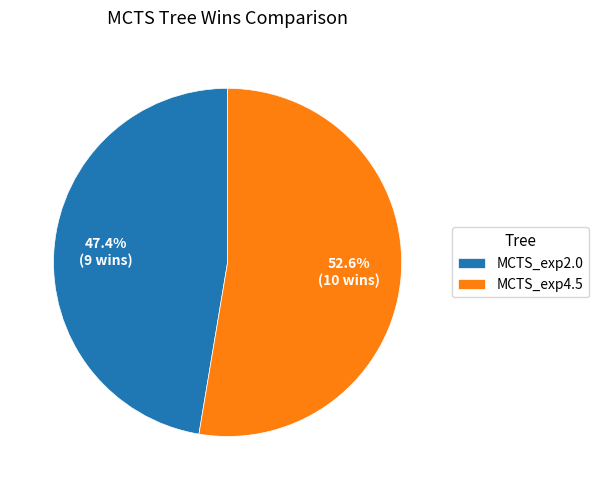

What is the ratio of the value at MCTS_exp2.0 to the value at MCTS_exp4.5?

0.9